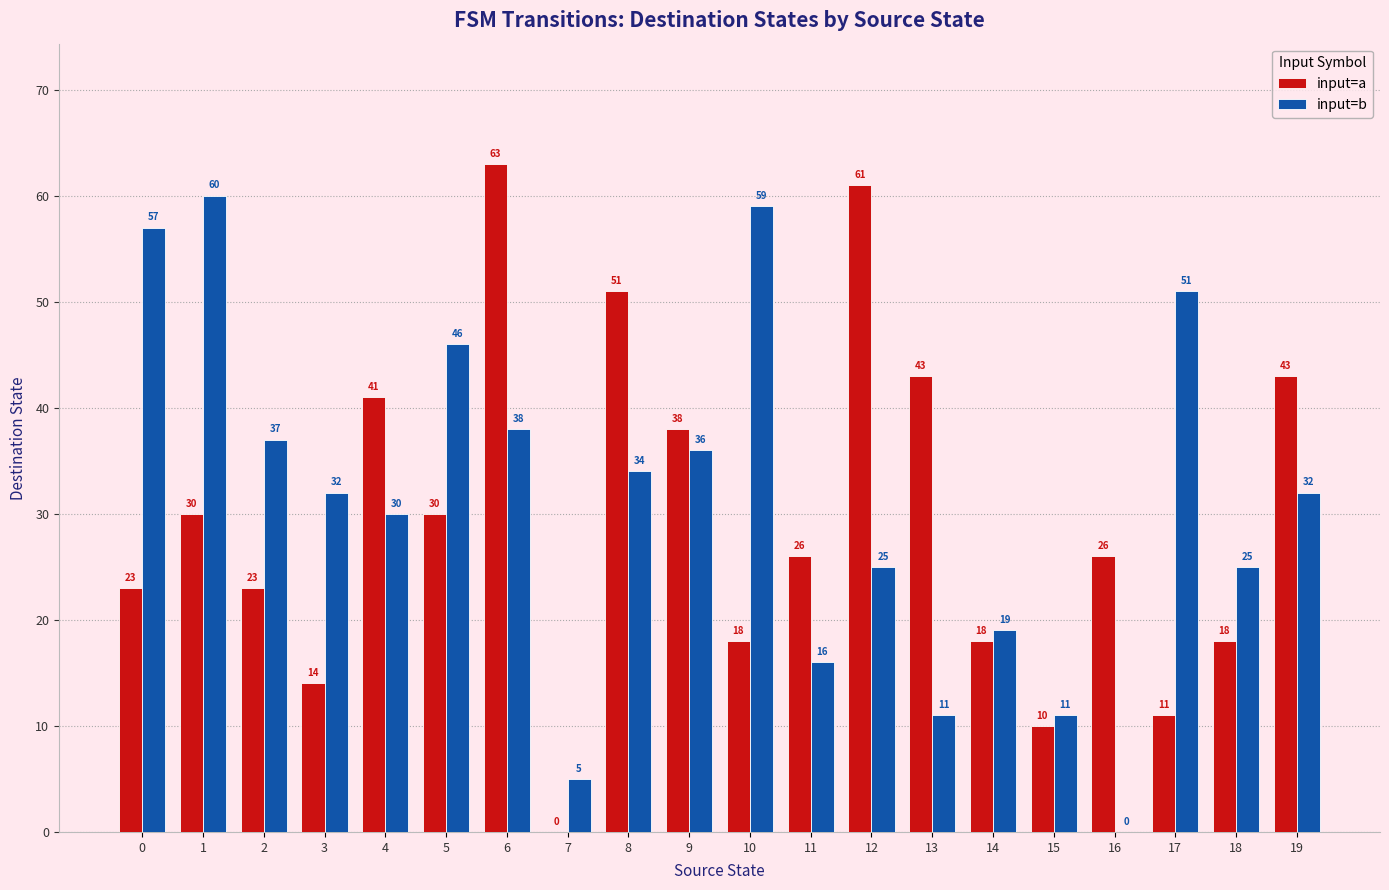

How many groups of bars are there?

20